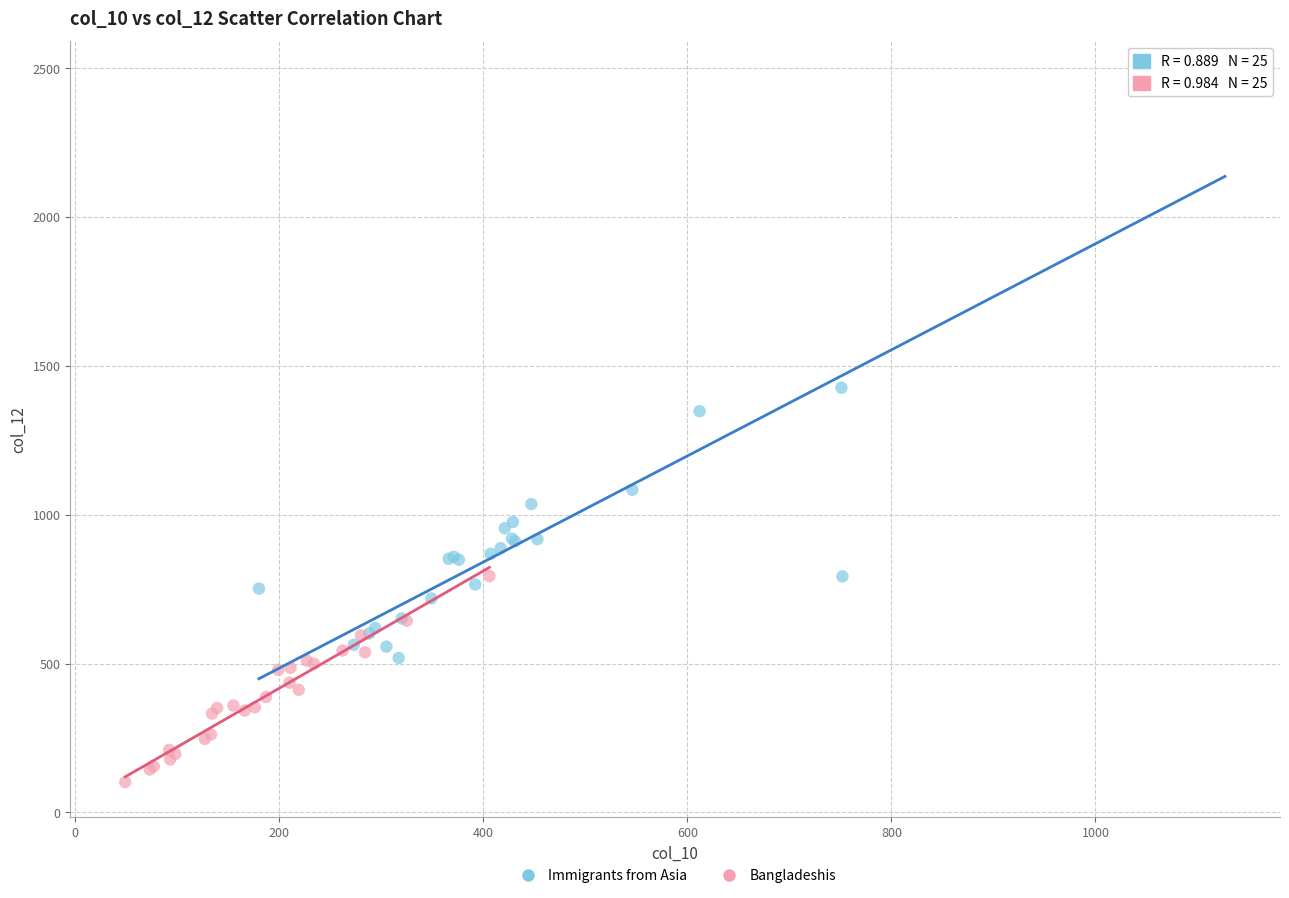

What are all the series names shown in the legend?

Immigrants from Asia, Bangladeshis